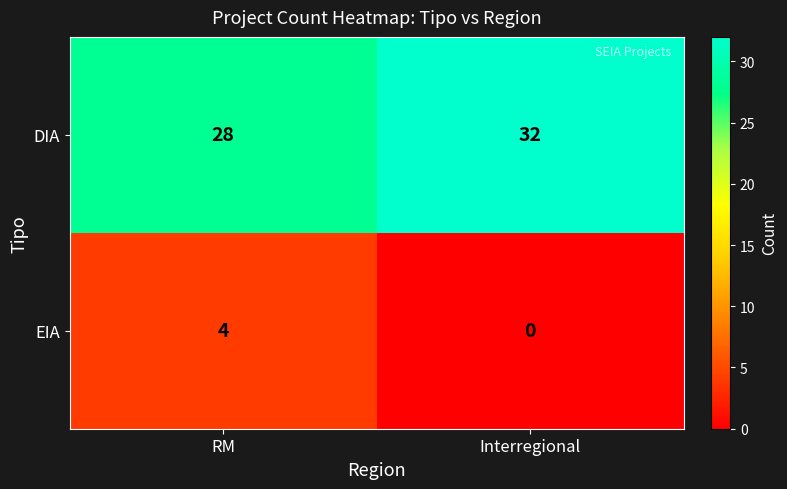

What is the average value of the DIA series?

30